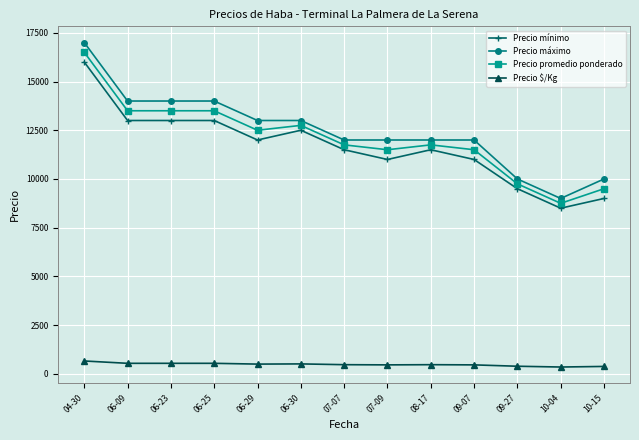

True or false: Precio promedio ponderado and Precio $/Kg intersect in this chart.

False